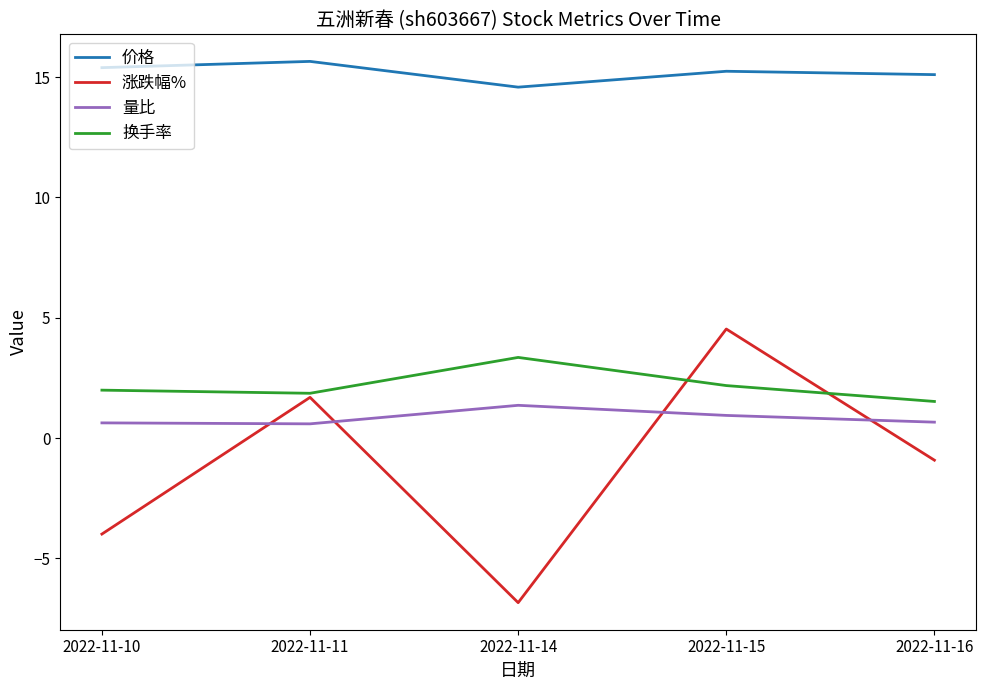

Rank the series by their maximum value, from highest to lowest.

价格, 涨跌幅%, 换手率, 量比